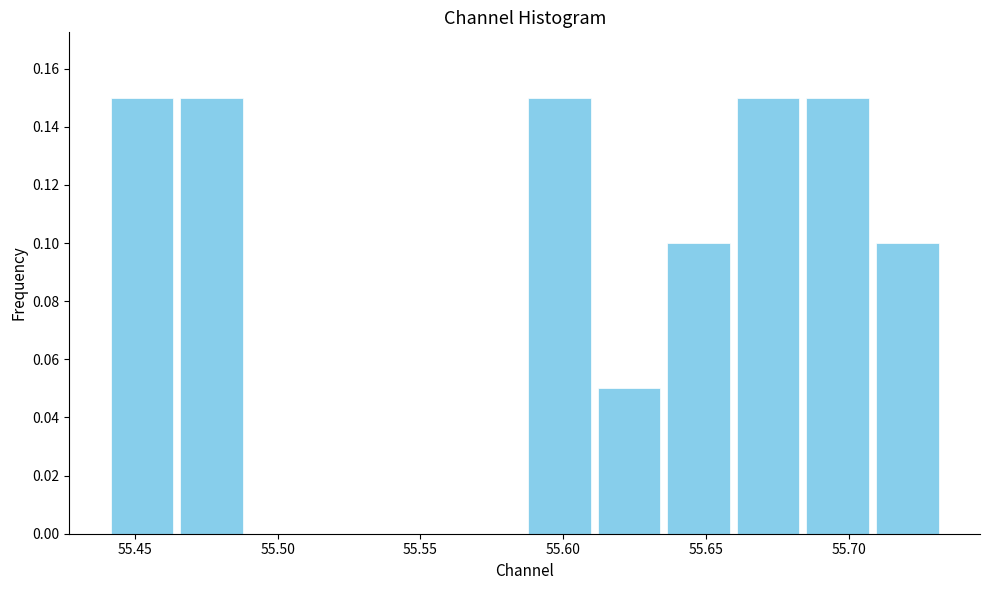

Reading left to right, list every bar in this chart as the range it spans on the x-axis followed by its height. Neither the bar edges nor the heights are printed on the chart, so give them approximately, as read against the axes.

55.440 to 55.465: 0.15
55.465 to 55.490: 0.15
55.490 to 55.515: 0
55.515 to 55.540: 0
55.540 to 55.560: 0
55.560 to 55.585: 0
55.585 to 55.610: 0.15
55.610 to 55.635: 0.05
55.635 to 55.660: 0.10
55.660 to 55.685: 0.15
55.685 to 55.710: 0.15
55.710 to 55.735: 0.10